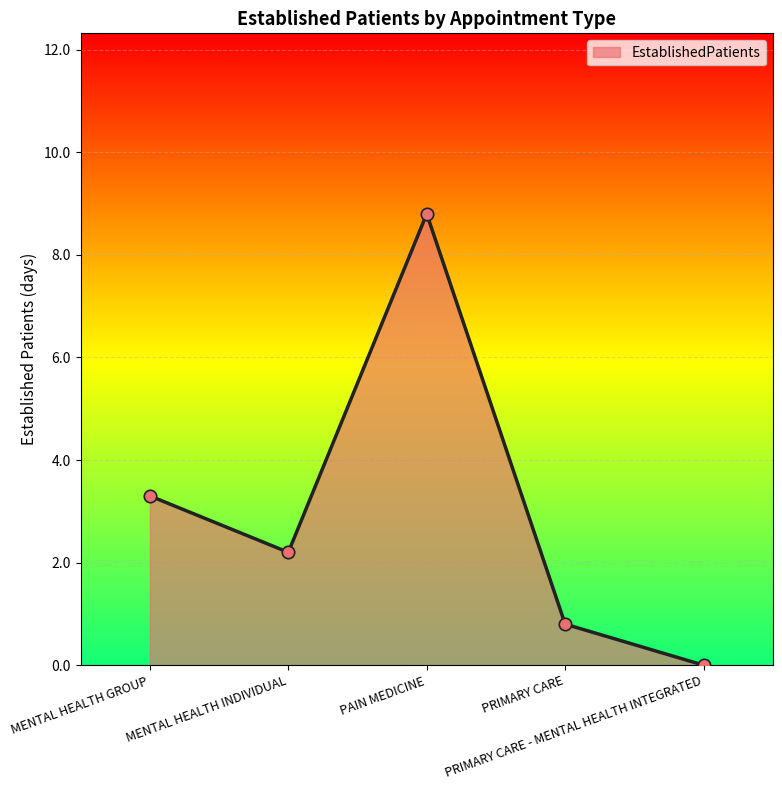

Between PAIN MEDICINE and PRIMARY CARE, which is larger?

PAIN MEDICINE